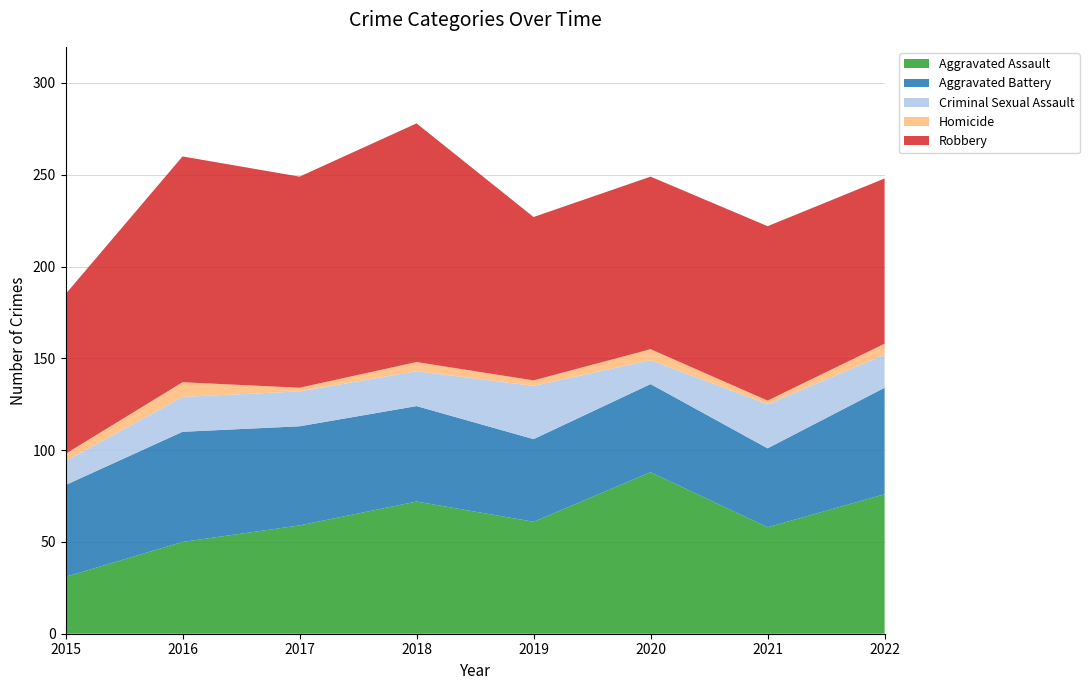

Reading left to right, list all the values displayed in this chart.

Aggravated Assault: 31	50	59	72	61	88	58	76
Aggravated Battery: 50	60	54	52	45	48	43	58
Criminal Sexual Assault: 13	19	19	19	29	13	24	18
Homicide: 4	8	2	5	3	6	2	6
Robbery: 87	123	115	130	89	94	95	90